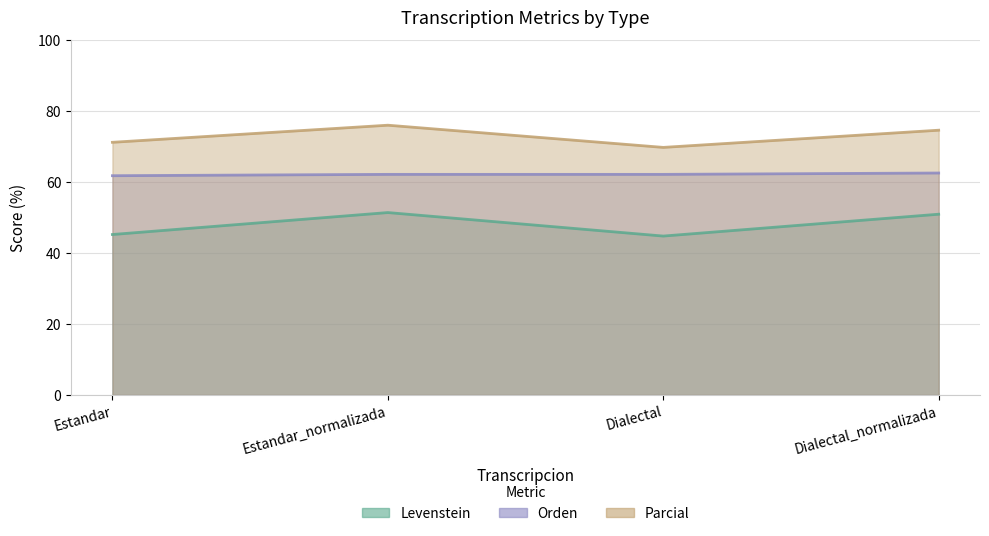

At how many categories does at least one series exceed 72?

2